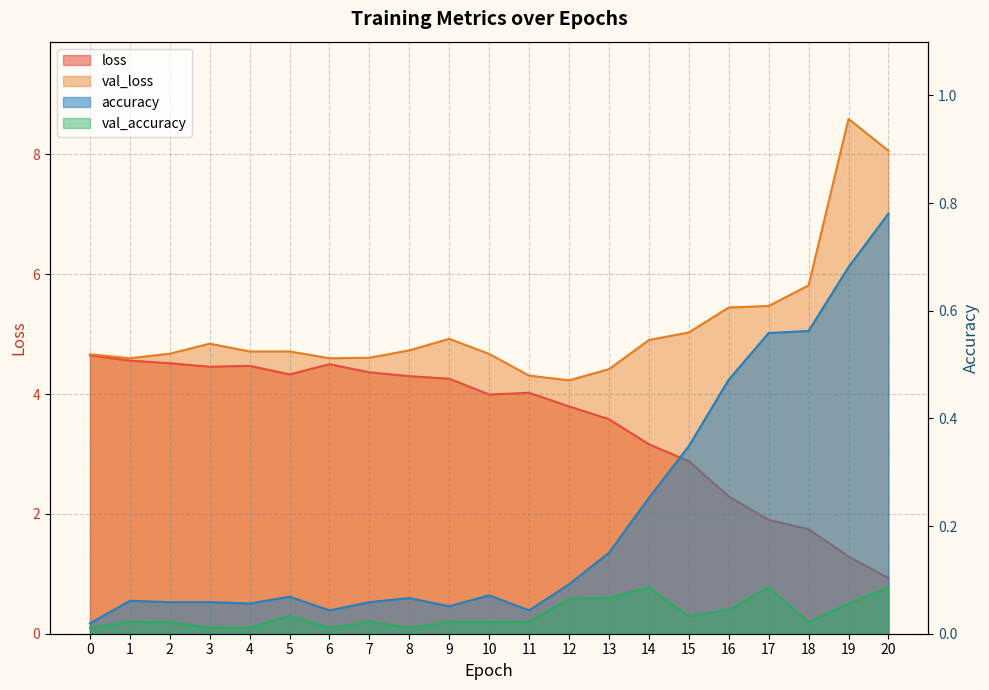

Which has a higher value, 9 or 6?

6